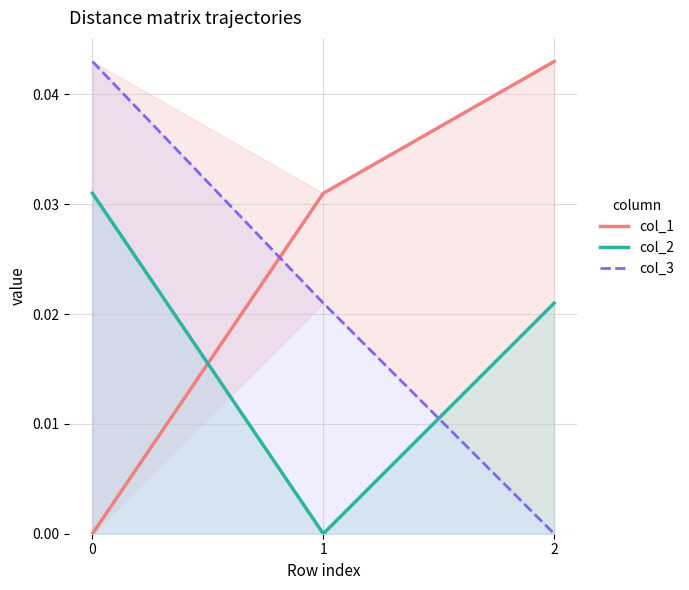

How many series are shown in this chart?

3